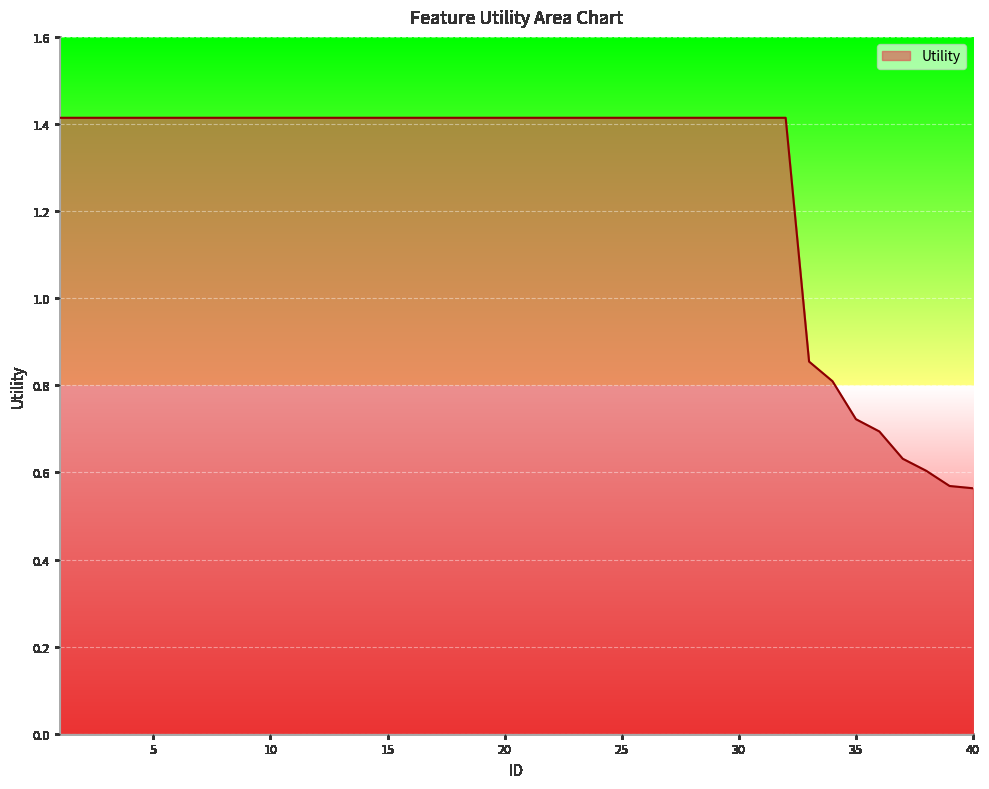

What is the greatest value displayed?

1.4